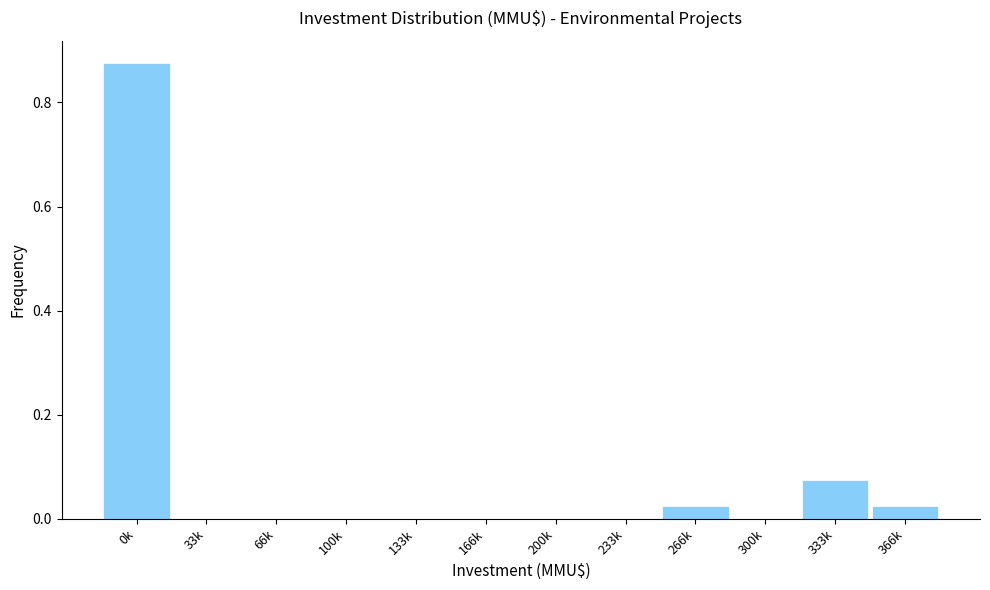

What is the sum of all values?

1.0